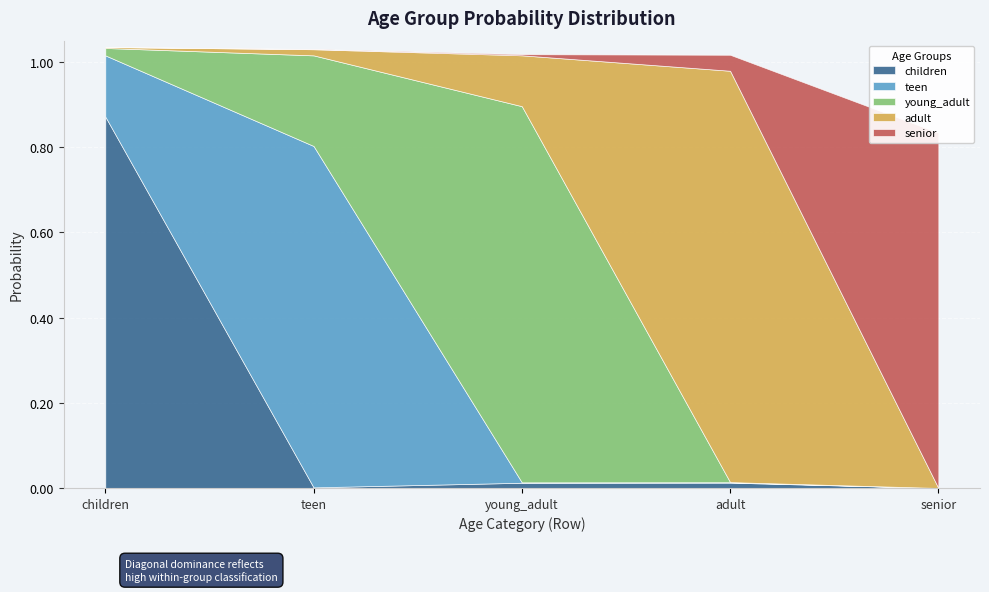

Which series has the largest range (max minus min)?

adult